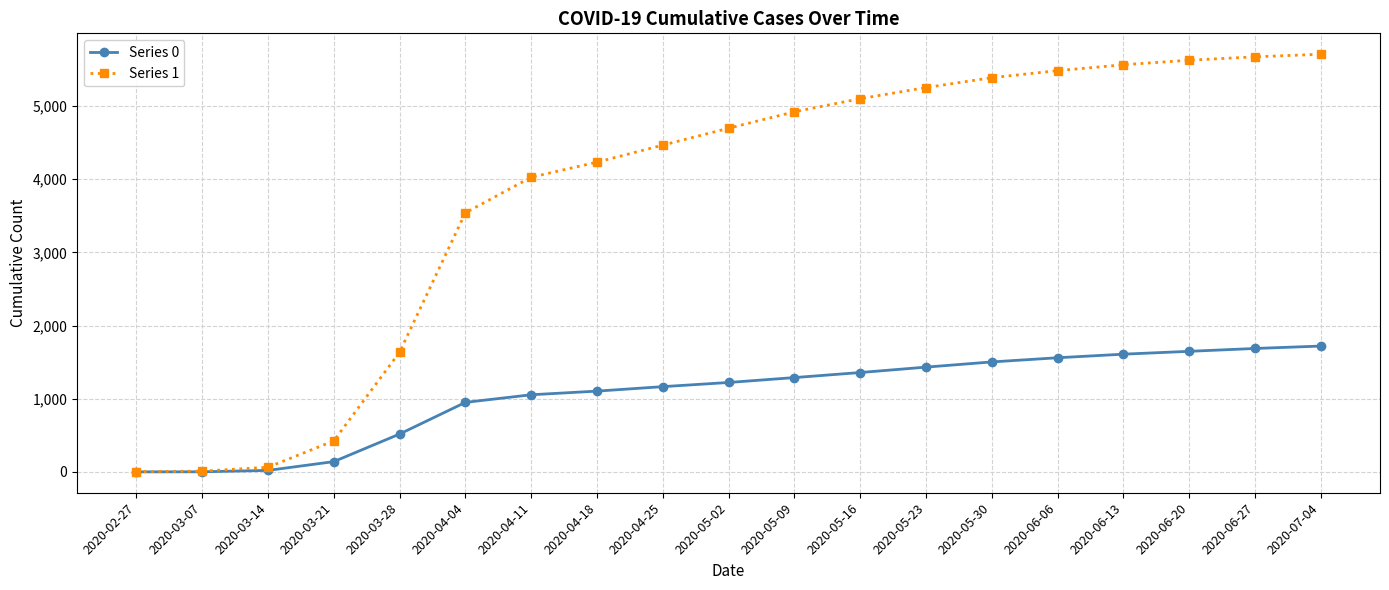

Which series has the widest spread of values?

Series 1